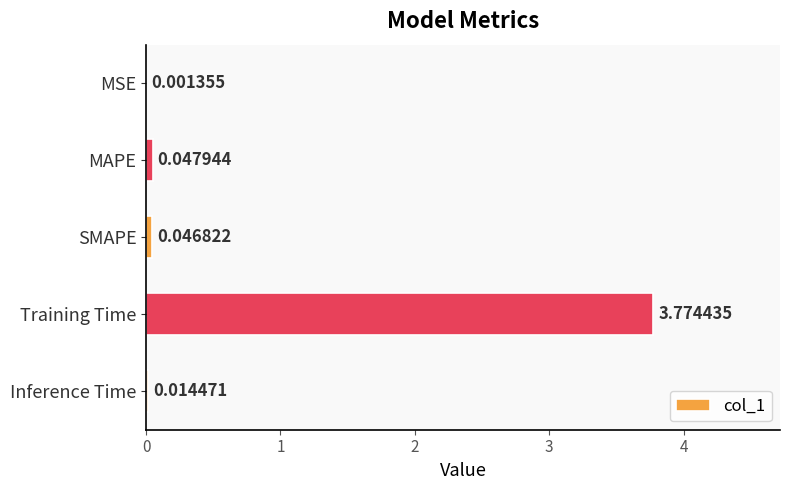

What is the change in value from MSE to Training Time?

+3.8